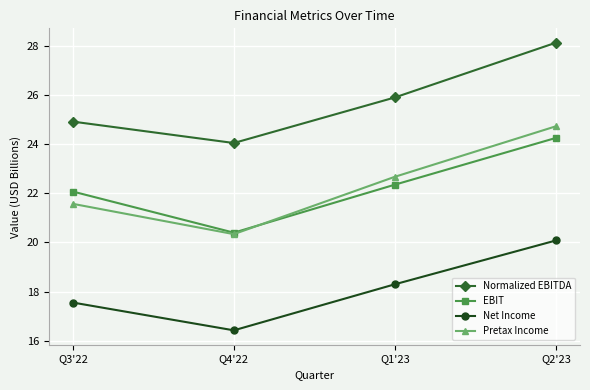

True or false: Pretax Income has more than 1 interior local peaks.

False